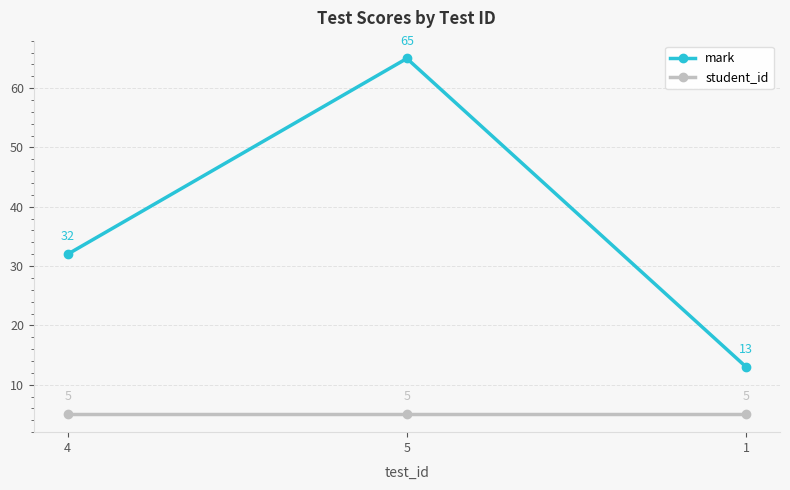

Reading left to right, extract all data points from this chart.

mark: 32	65	13
student_id: 5	5	5